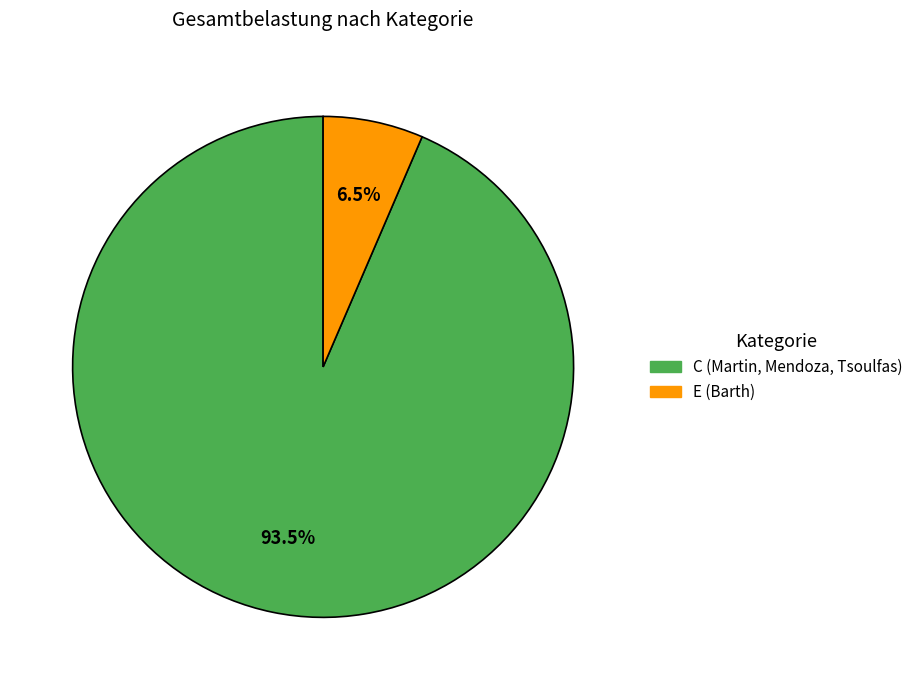

To the nearest percent, what is the average slice percentage?

50%